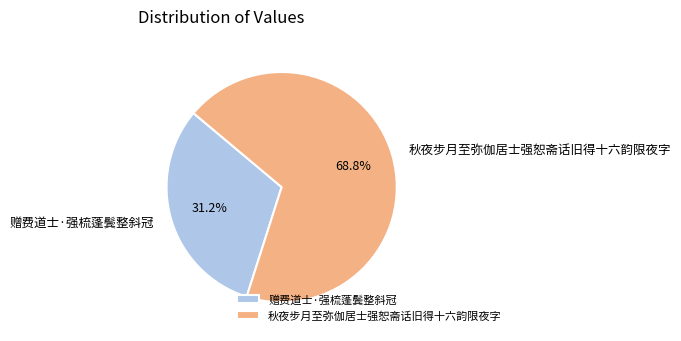

Is 赠费道士·强梳蓬鬓整斜冠 the majority of the pie?

No